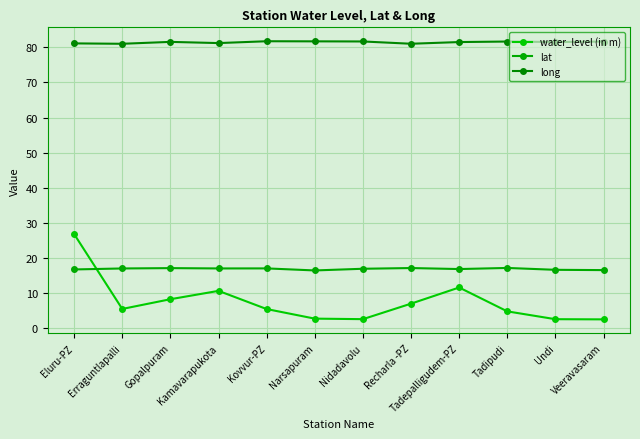

True or false: lat and long cross at least once.

False